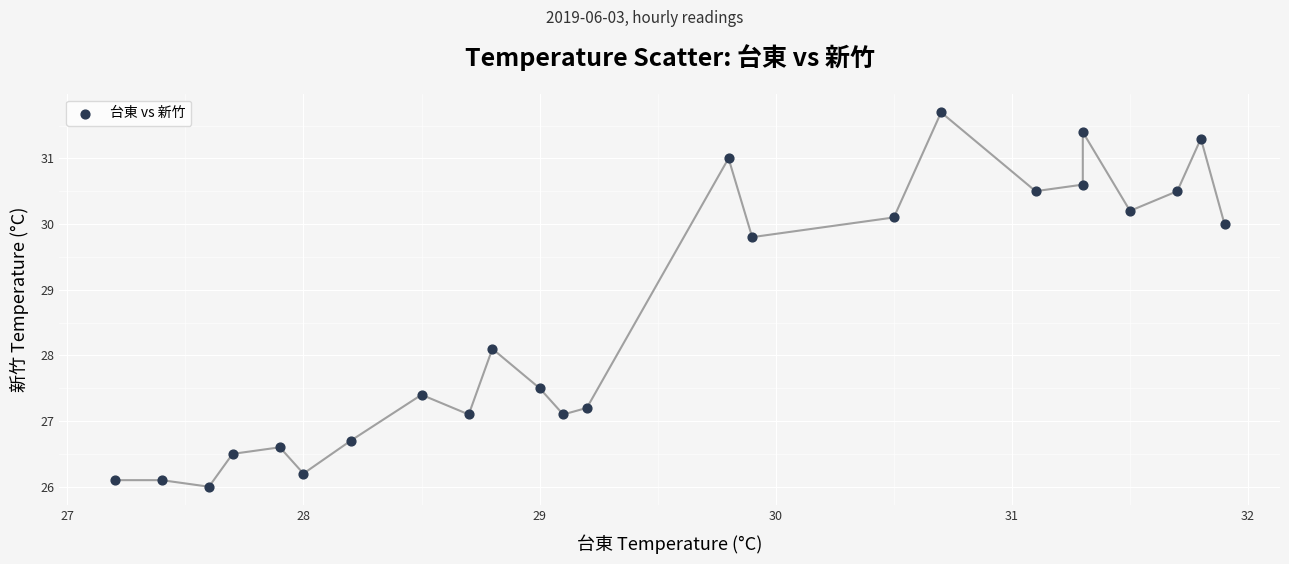

What is the range of X values (max minus min)?

4.7